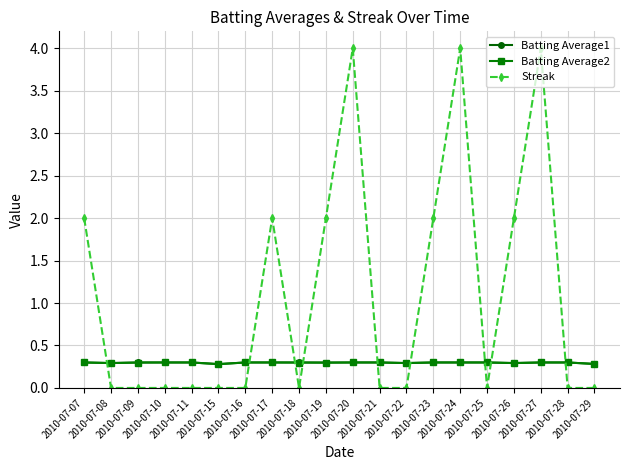

At how many categories does at least one series exceed 0?

20